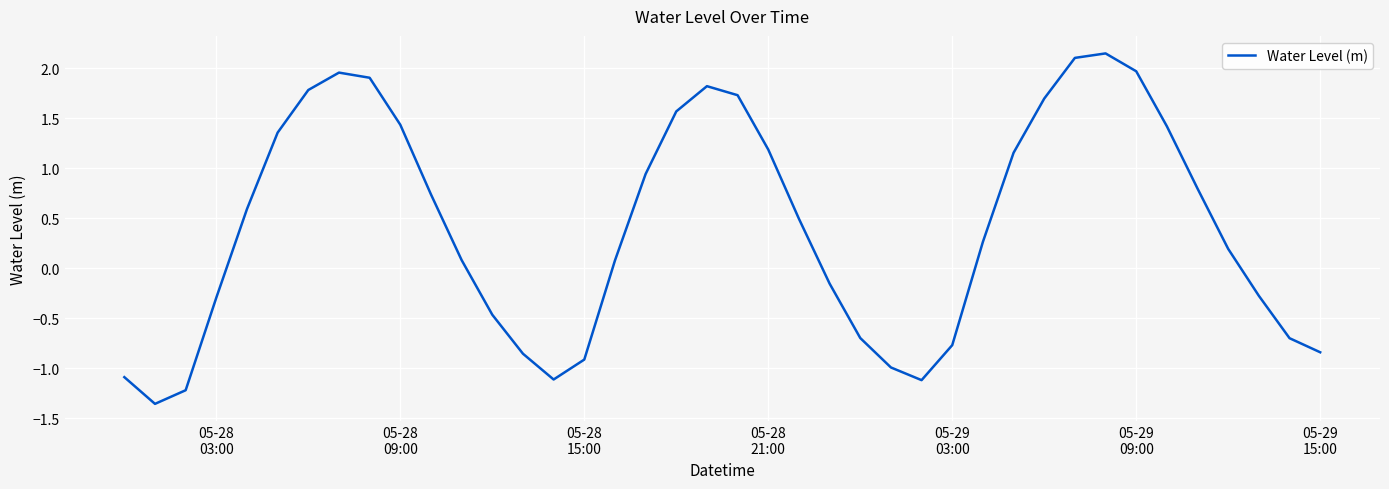

What is the difference between the maximum and minimum values?

3.5